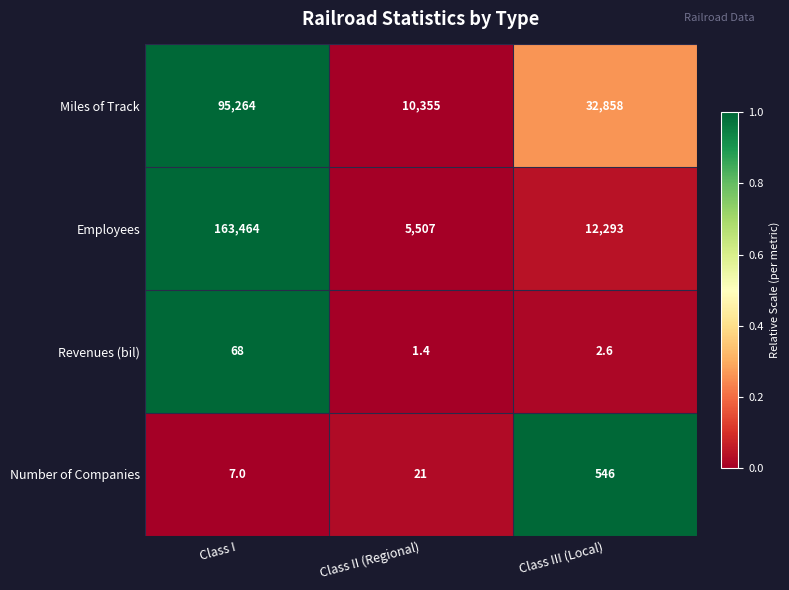

How many categories are shown in the chart?

3